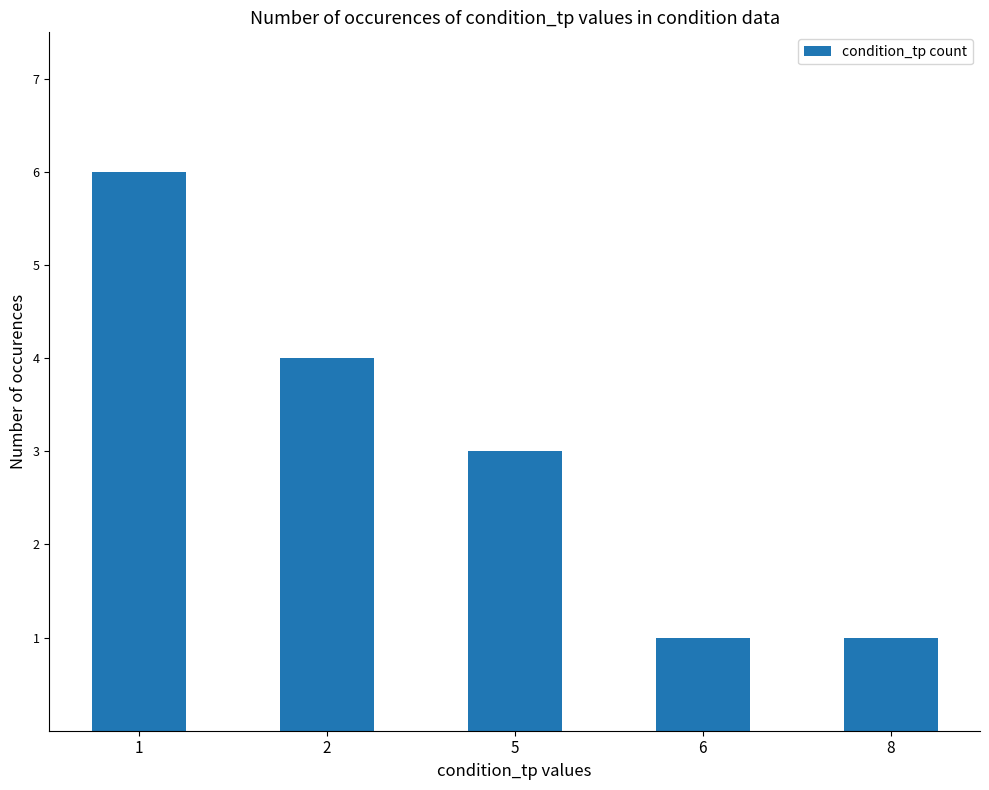

Count the number of categories in the chart.

5